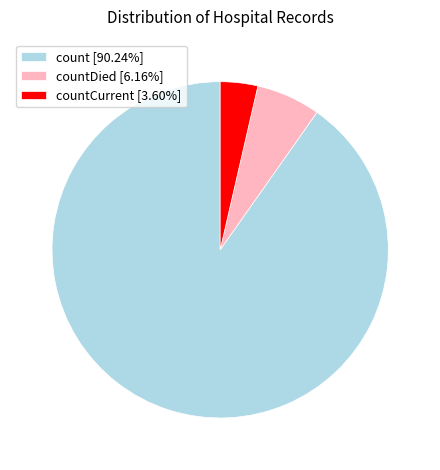

Is there any slice that represents more than half of the pie?

Yes